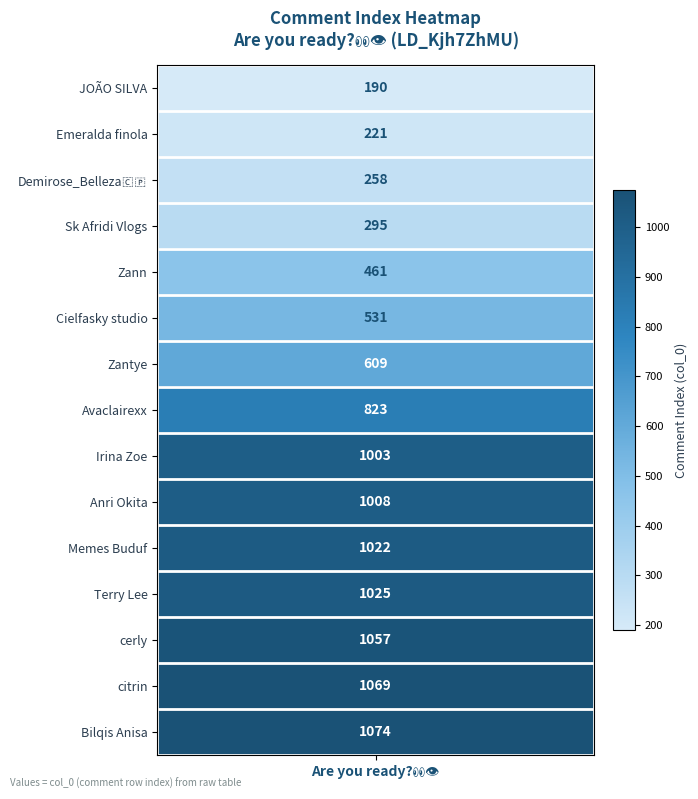

What is the smallest value displayed?

190